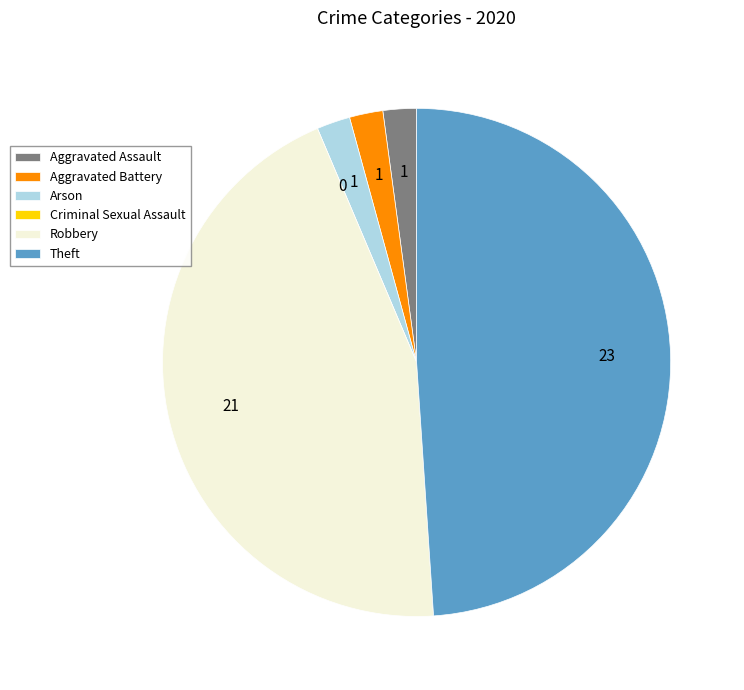

What is the ratio of the value at Aggravated Assault to the value at Aggravated Battery?

1.0